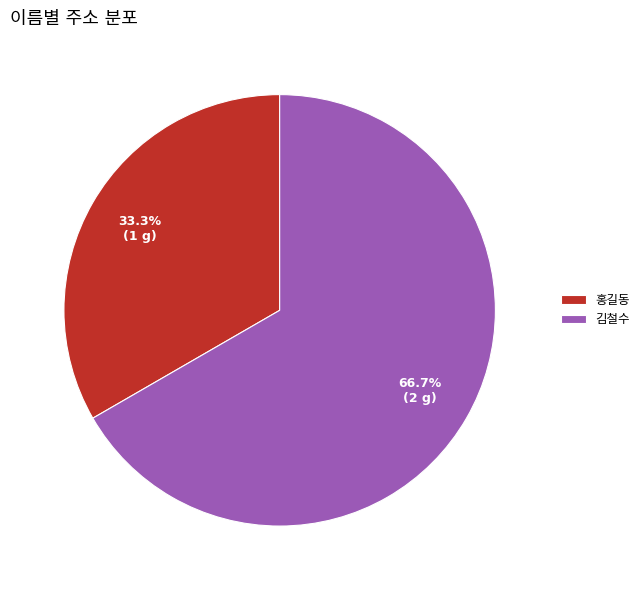

How many slices are in this pie chart?

2